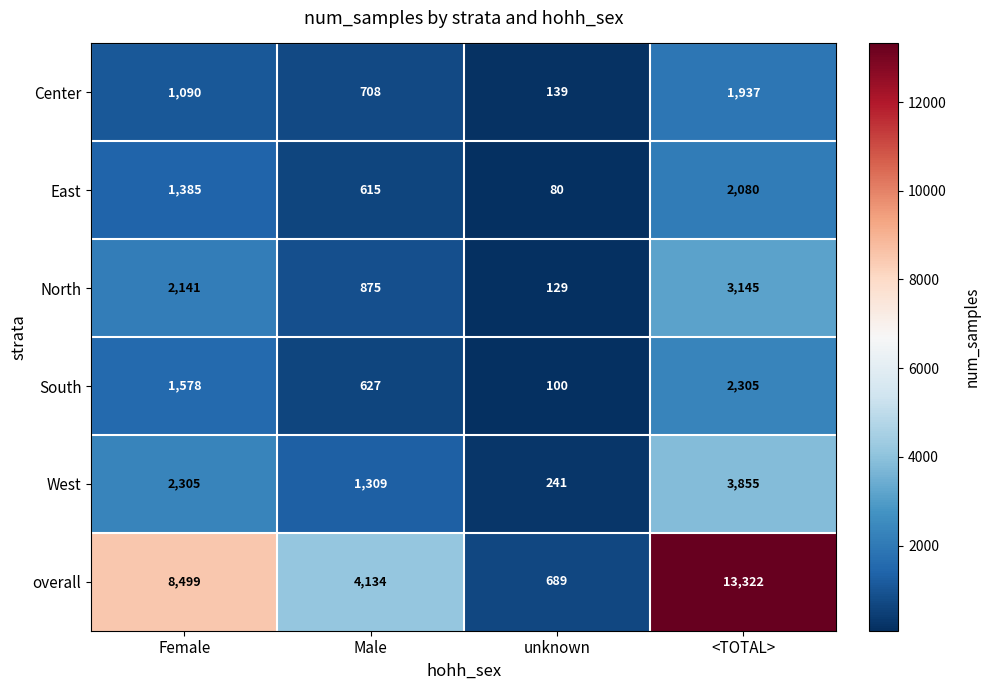

Reading left to right, extract all data points from this chart.

Center: 1090	708	139	1937
East: 1385	615	80	2080
North: 2141	875	129	3145
South: 1578	627	100	2305
West: 2305	1309	241	3855
overall: 8499	4134	689	13322